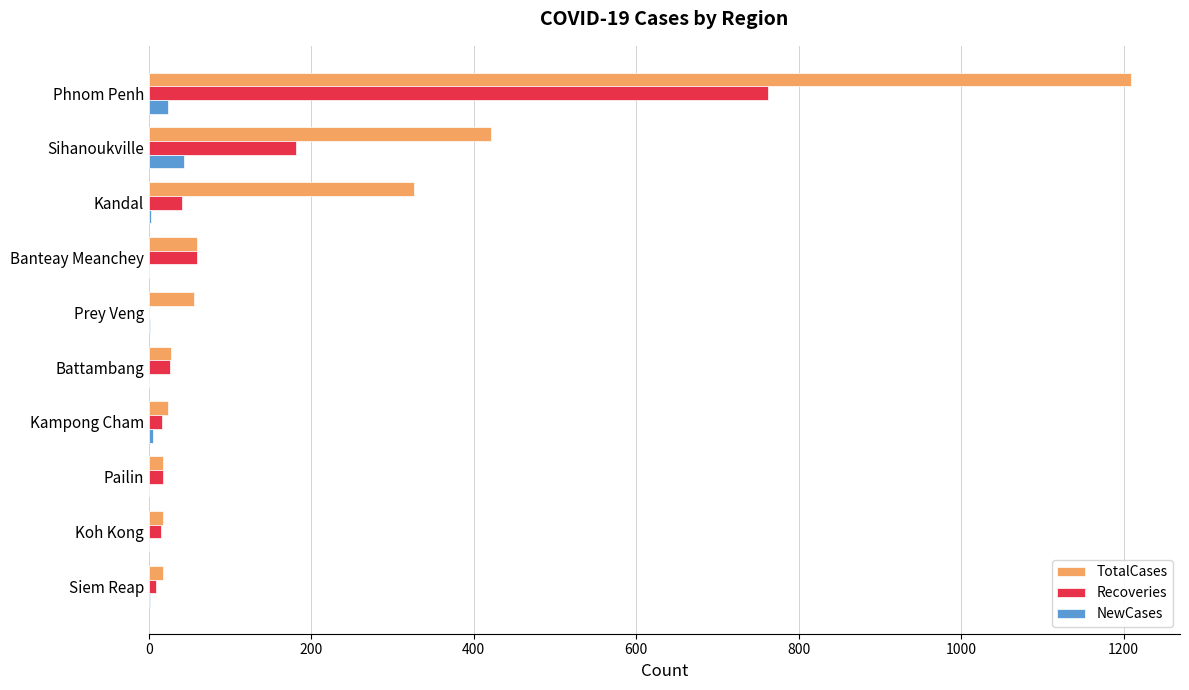

True or false: TotalCases has a value of 625 at Phnom Penh.

False